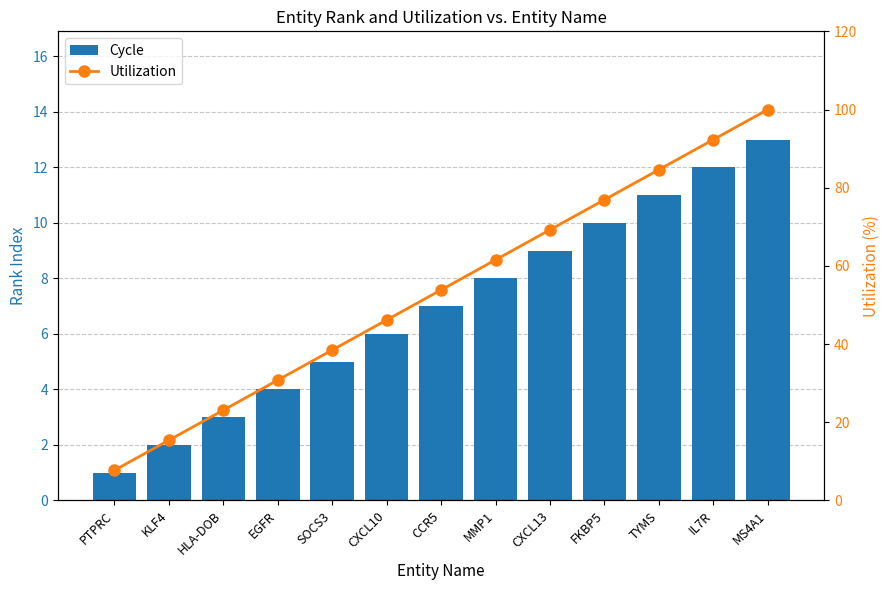

True or false: Cycle has a value of 11.5 at CCR5.

False